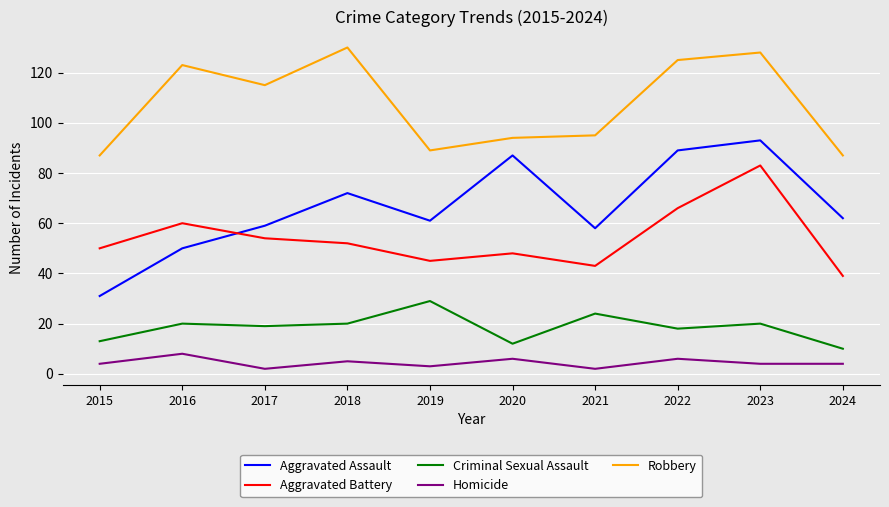

Which category has the lowest value in the Aggravated Assault series?

2015